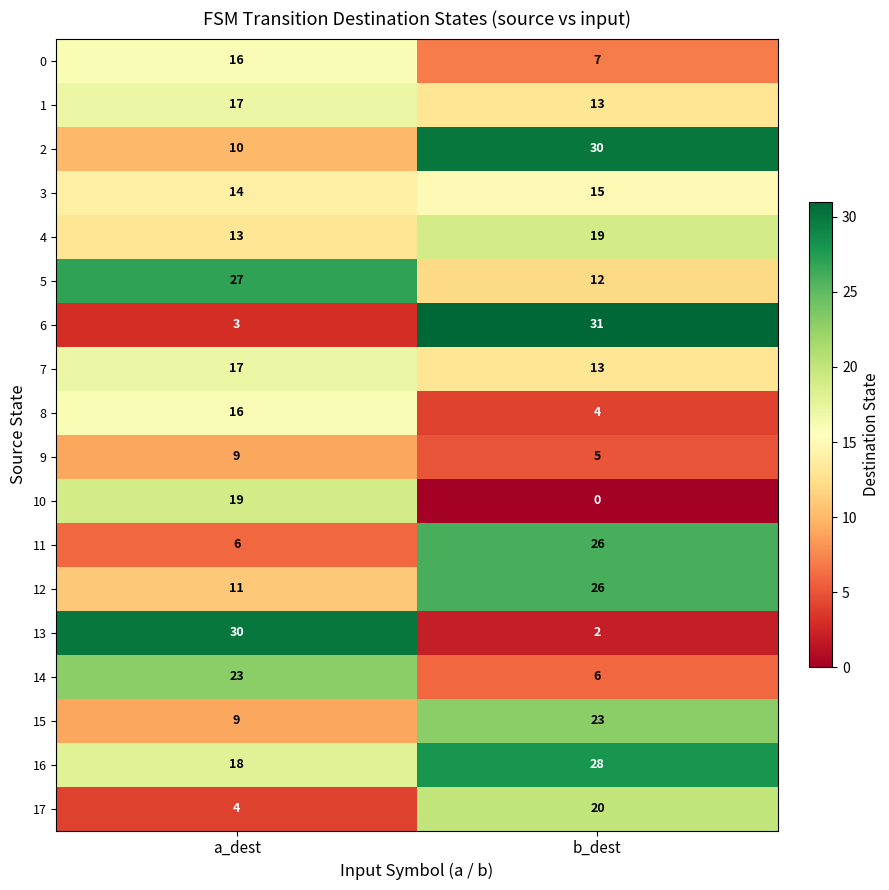

How many series are shown in this chart?

18